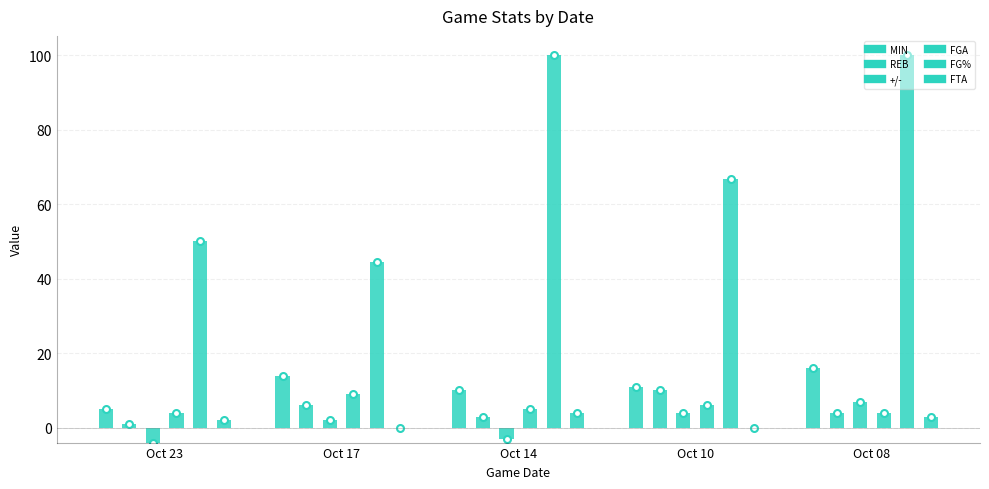

Read the +/- value at Oct 10.

4.0